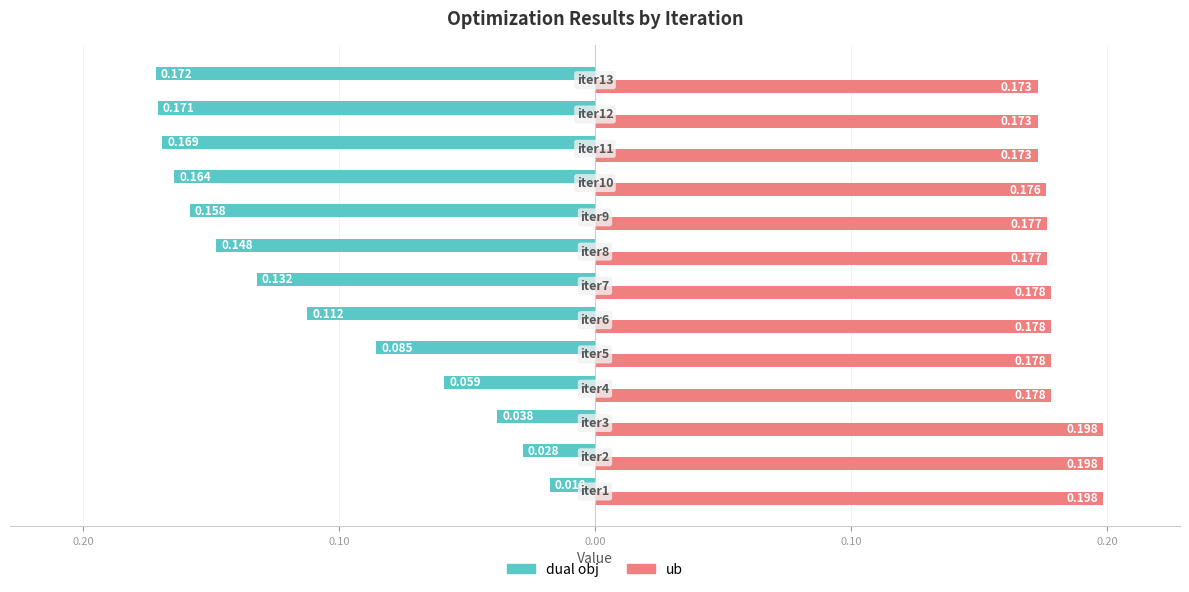

What are all the series names shown in the legend?

dual obj, ub